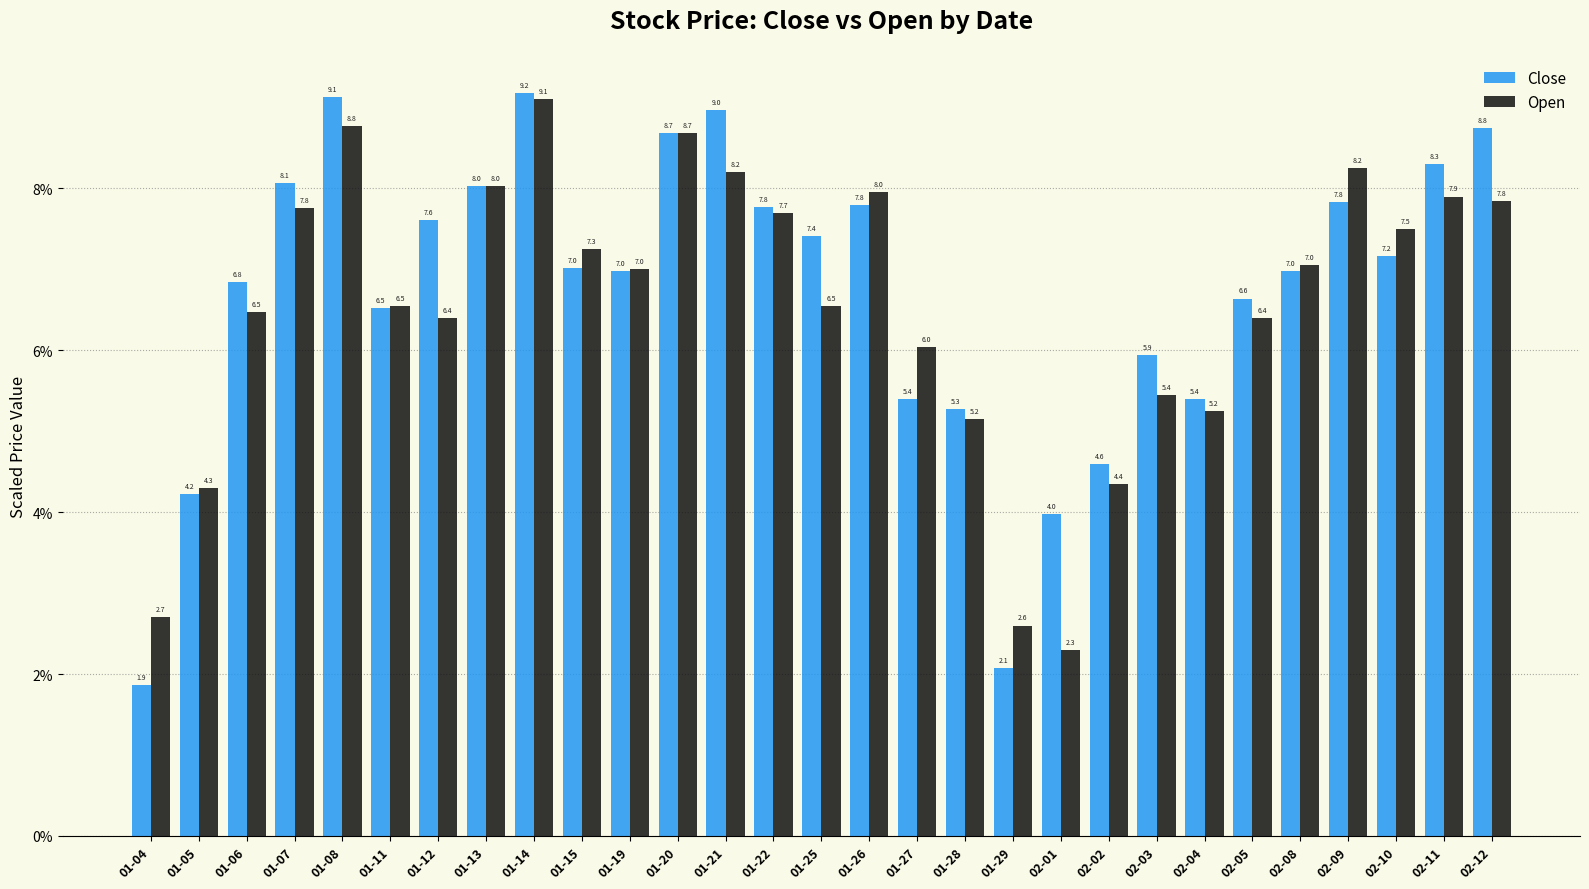

Between 01-05 and 01-06, which series saw the biggest shift?

Close